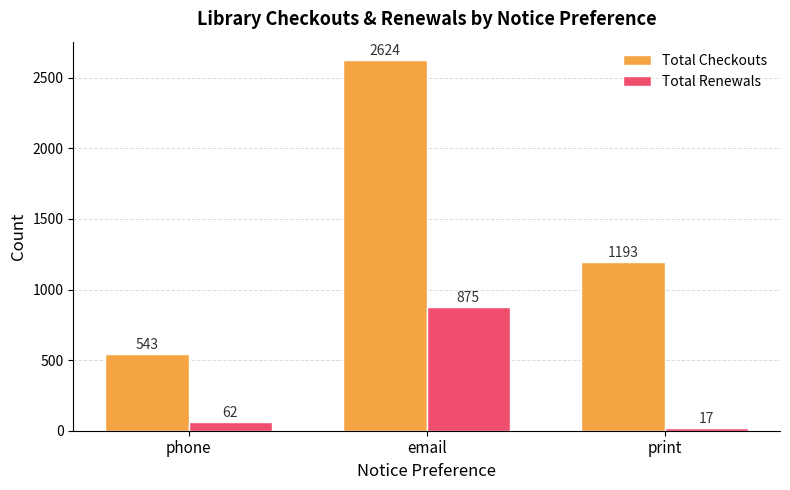

What is the difference between the highest and lowest values at print?

1176